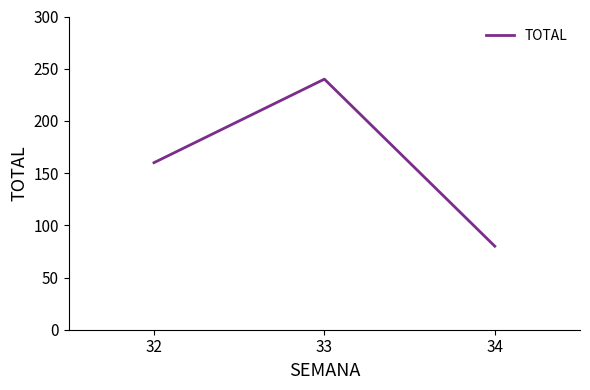

What value does the data have at 34, to the nearest 10?

80